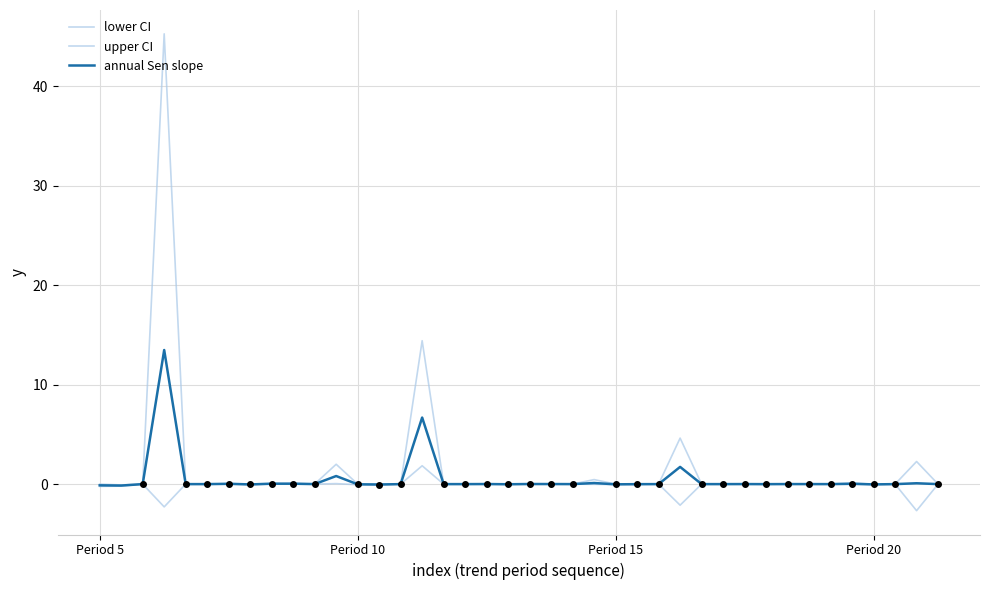

How many data points does each series have?

40